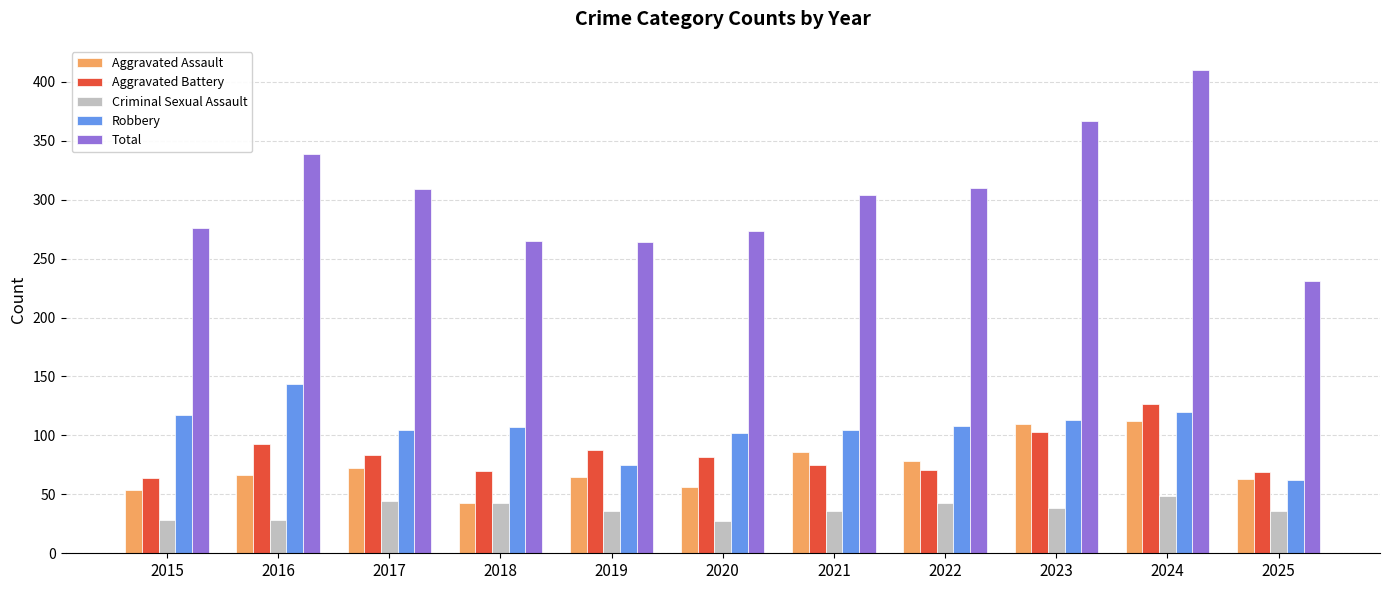

The Robbery series shows 102 at 2020. True or false?

True